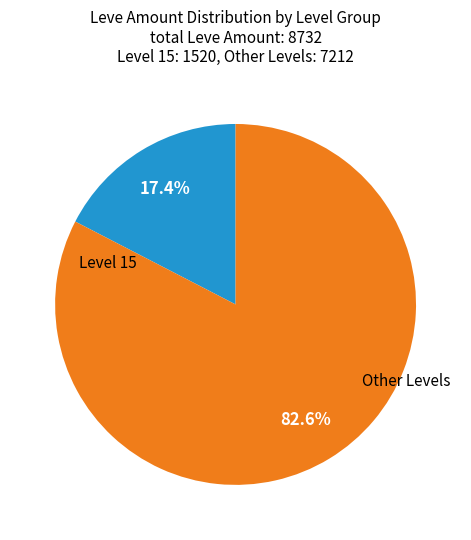

Does Other Levels represent more than half of the total?

Yes